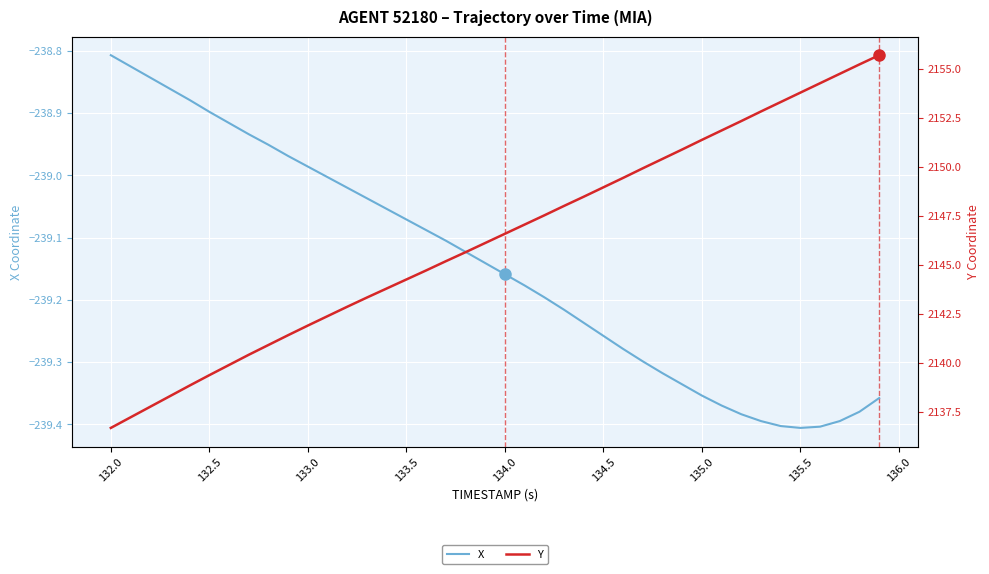

Which category has the highest value in the X series?

132.0